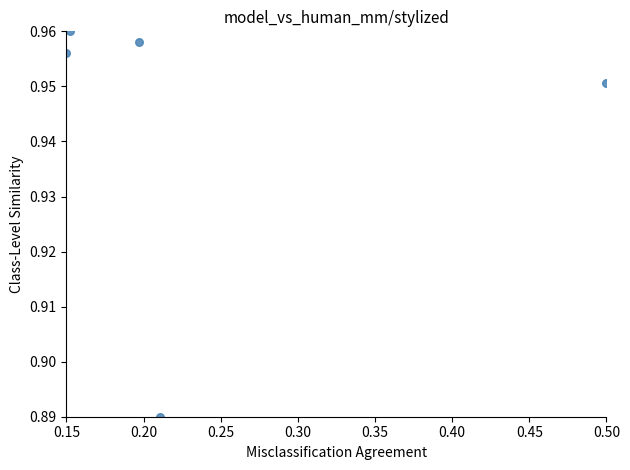

What is the range of X values (max minus min)?

0.3